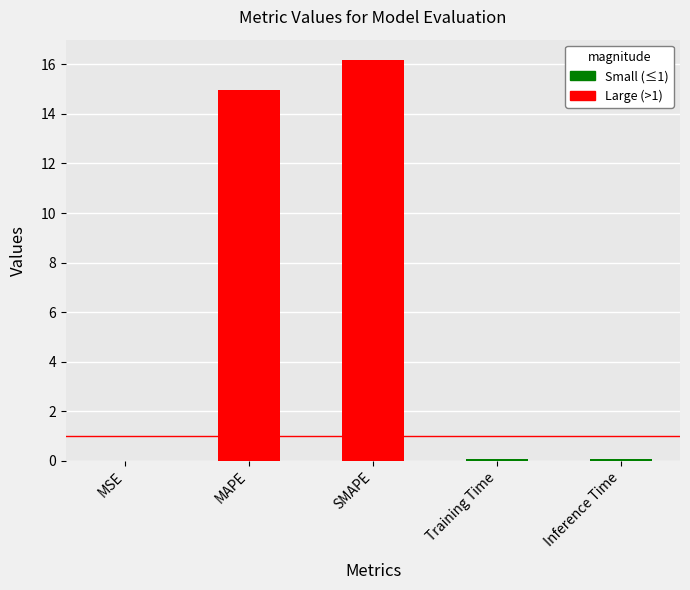

Read the value at SMAPE.

16.2